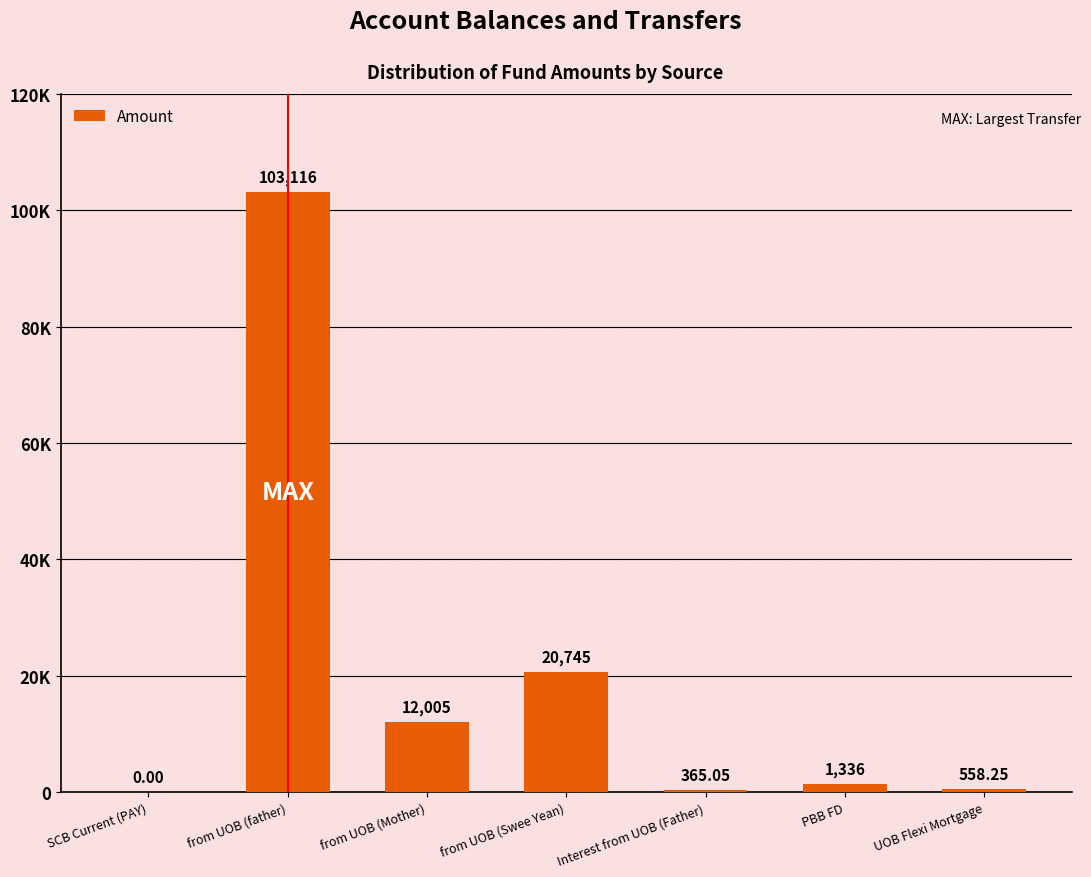

Are the bars horizontal?

No